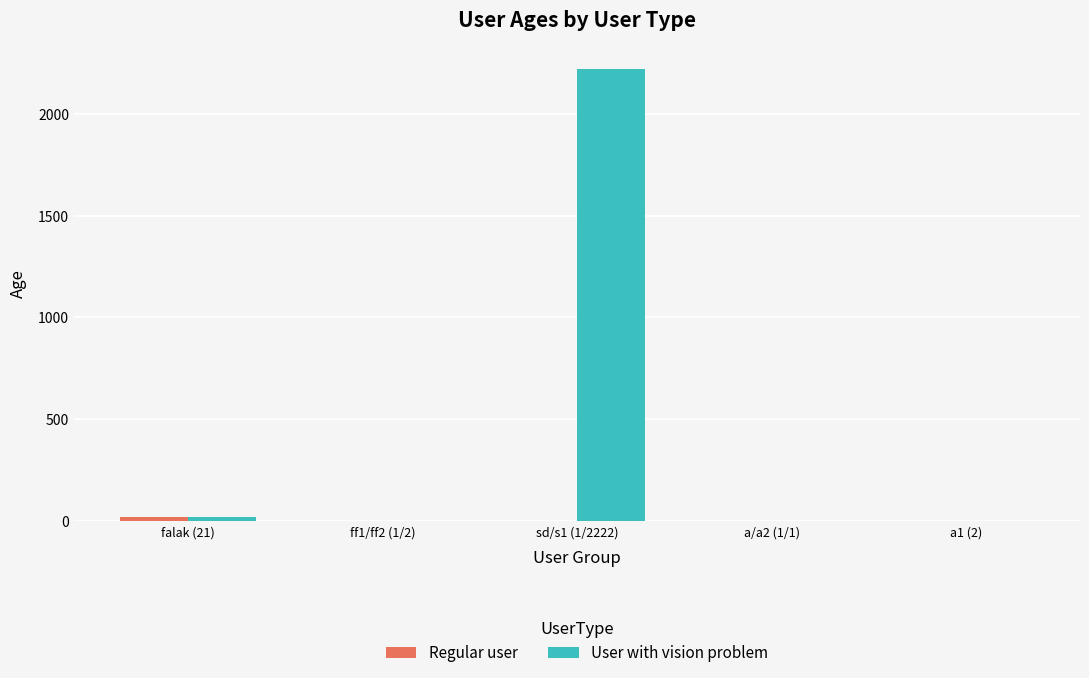

At which category does the chart reach its peak across all series?

sd/s1 (1/2222)